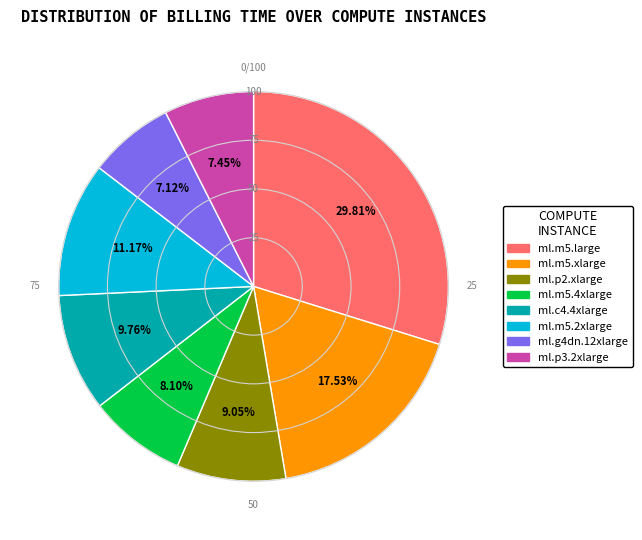

How many slices are in this pie chart?

8